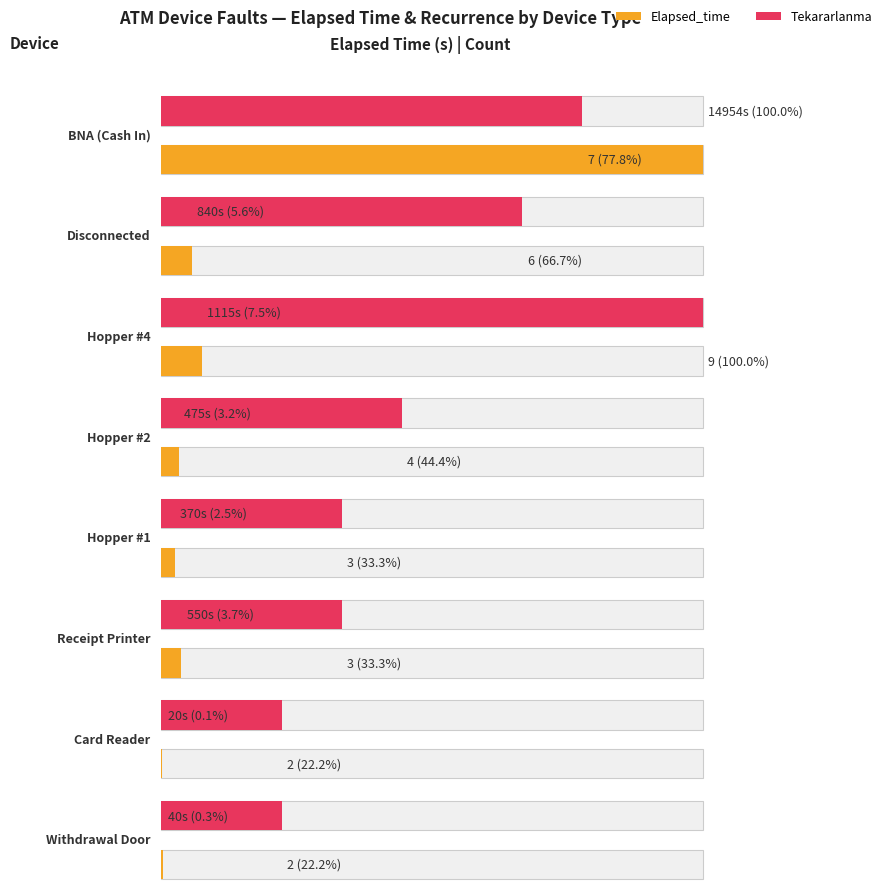

What position from the left is BNA (Cash In)?

1